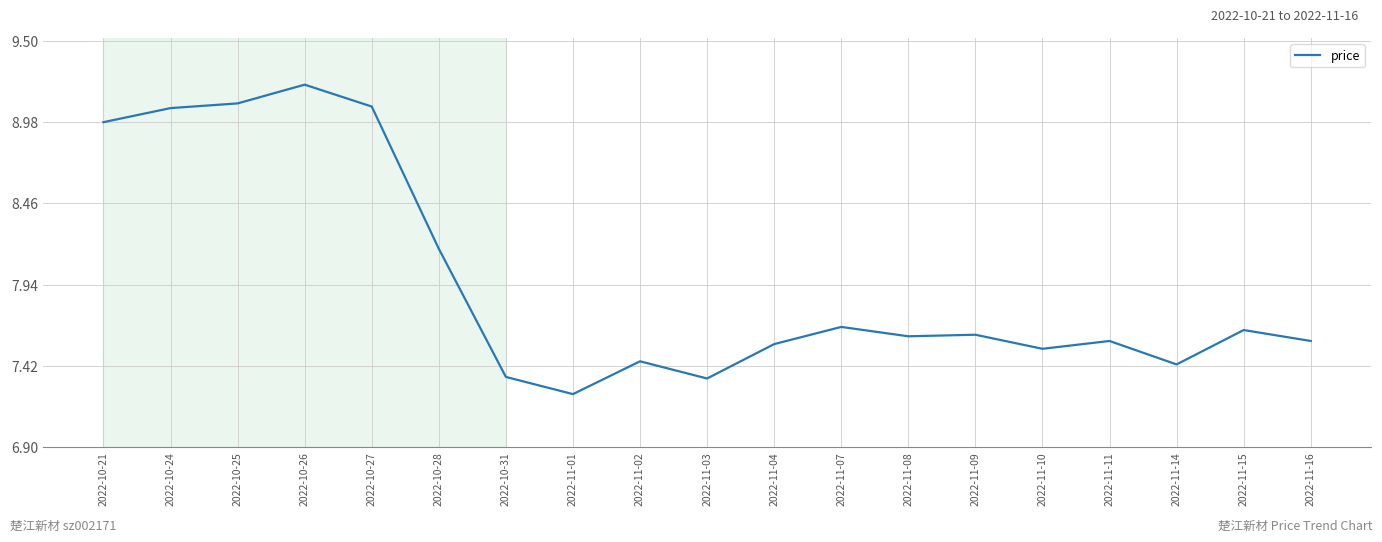

What is the maximum value shown in the chart?

9.2